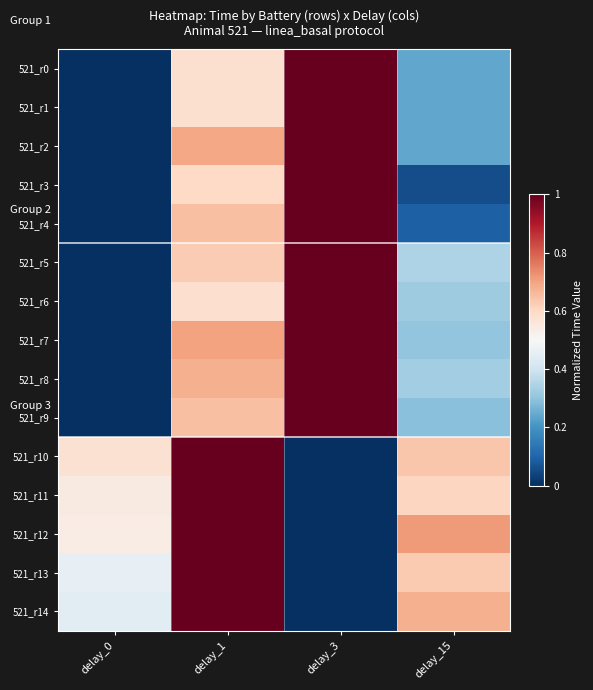

Which category has the highest value across all series?

delay_3